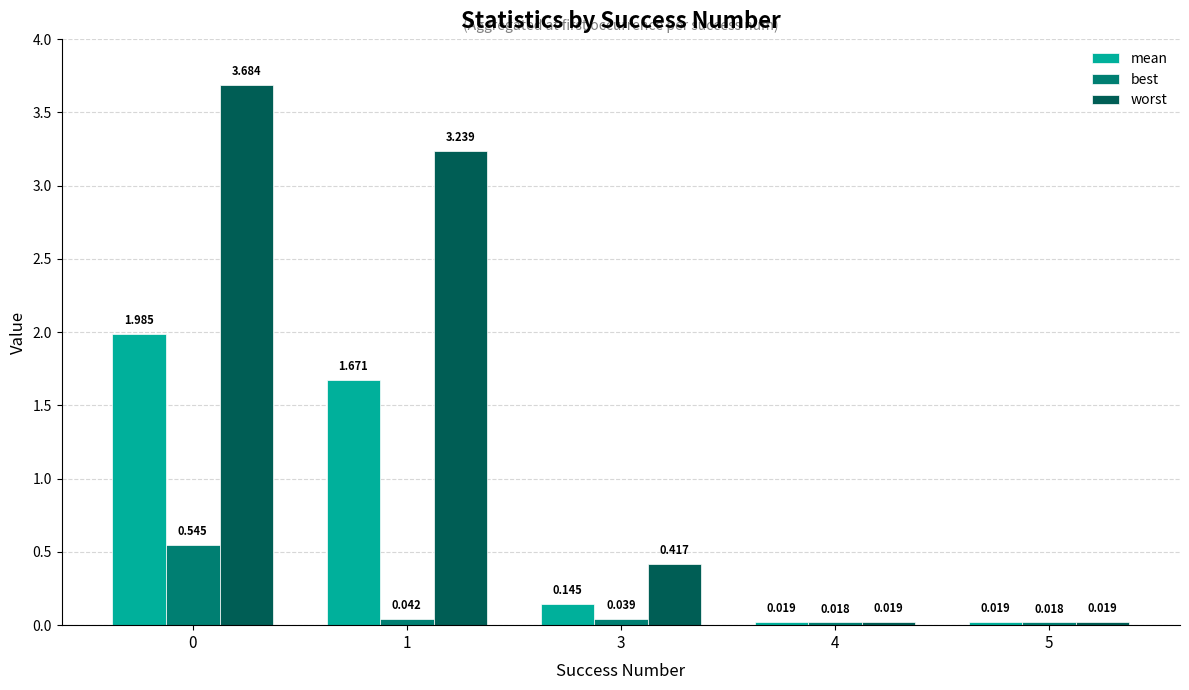

Which series has the largest total across all categories?

worst